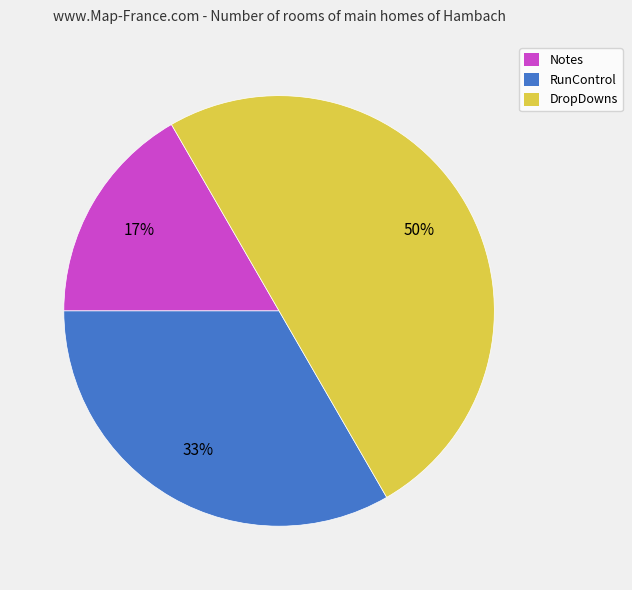

To the nearest percent, what percentage of the pie is DropDowns?

50%